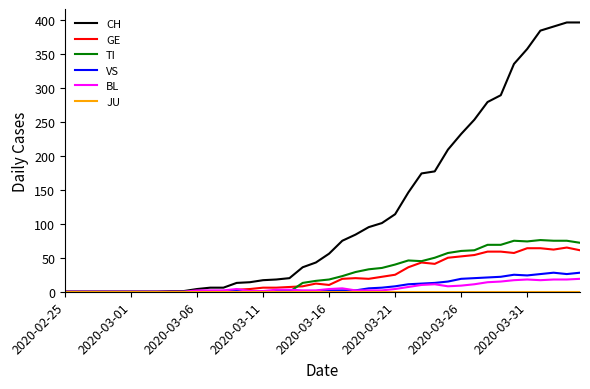

Is this an area chart (filled region under the line)?

No